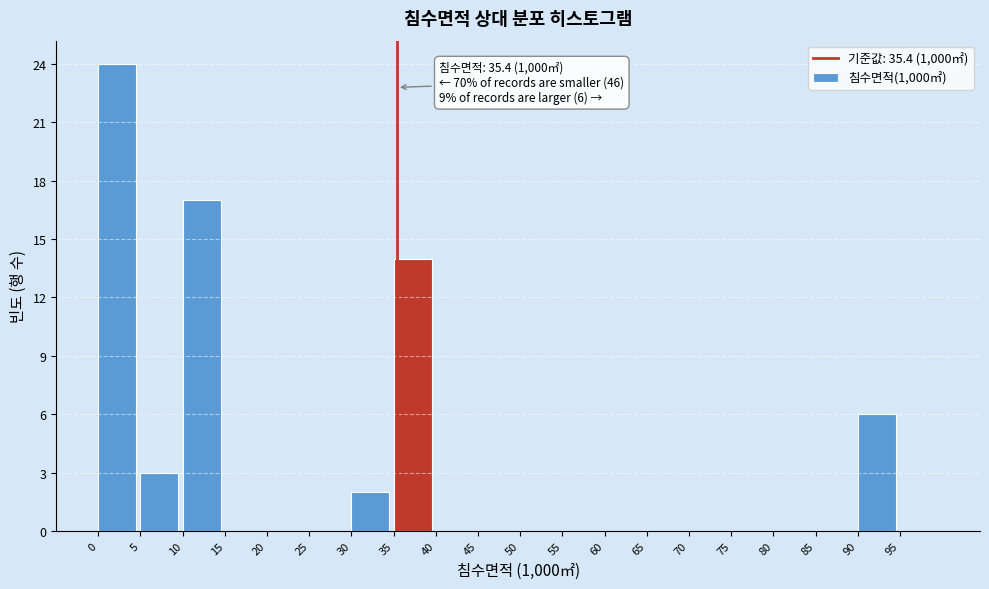

Which range on the x-axis has the tallest bar?

0 to 5